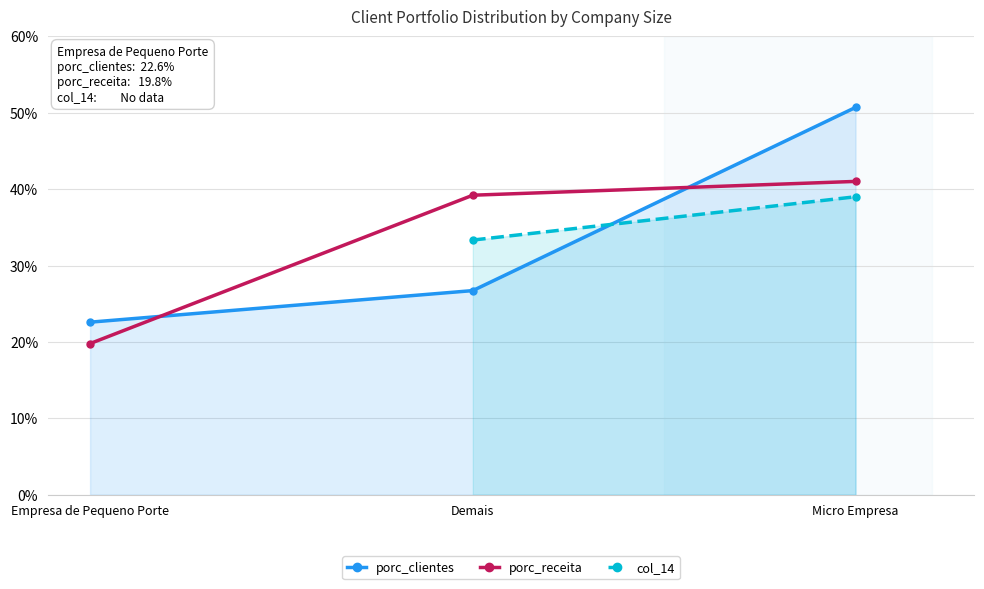

What is the label of the 1st point from the right?

Micro Empresa